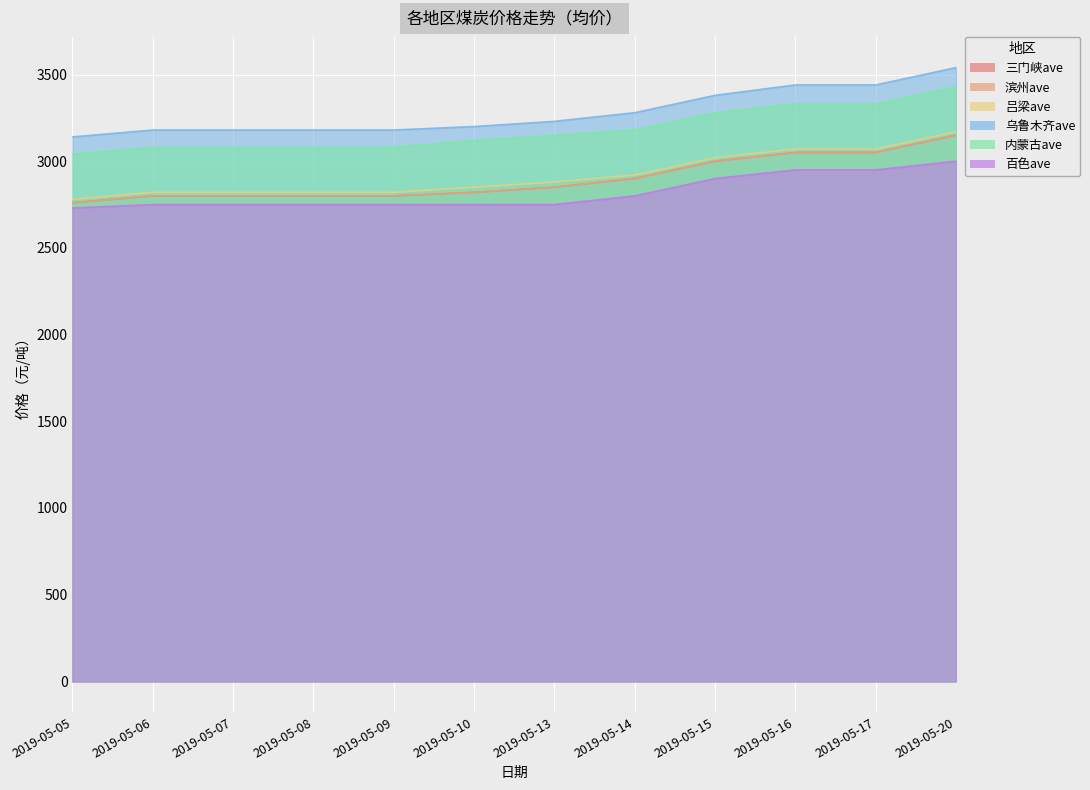

True or false: 百色ave and 吕梁ave cross at least once.

False